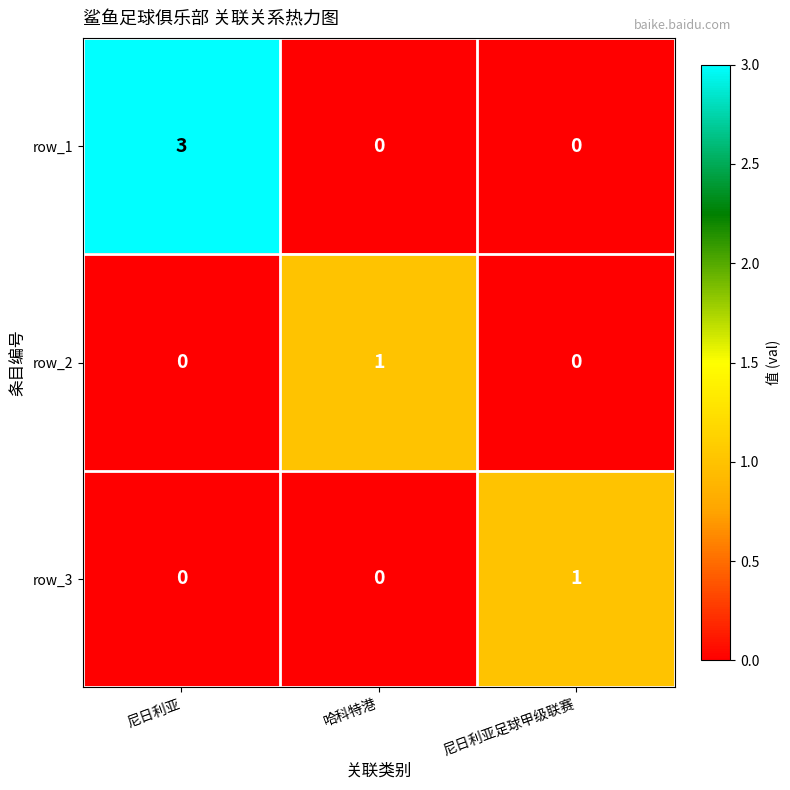

Is it true that row_2 equals 1 at 尼日利亚足球甲级联赛?

False